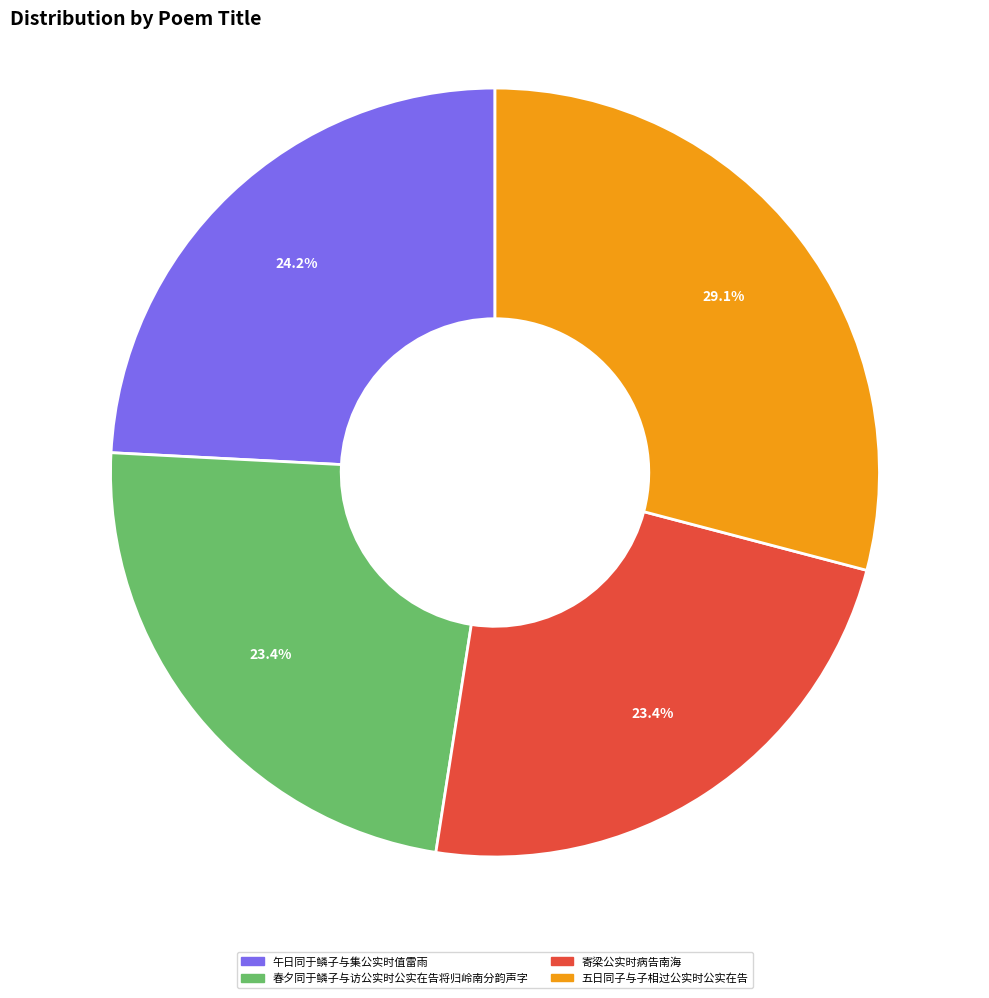

To the nearest percent, what portion does 寄梁公实时病告南海 represent?

23%